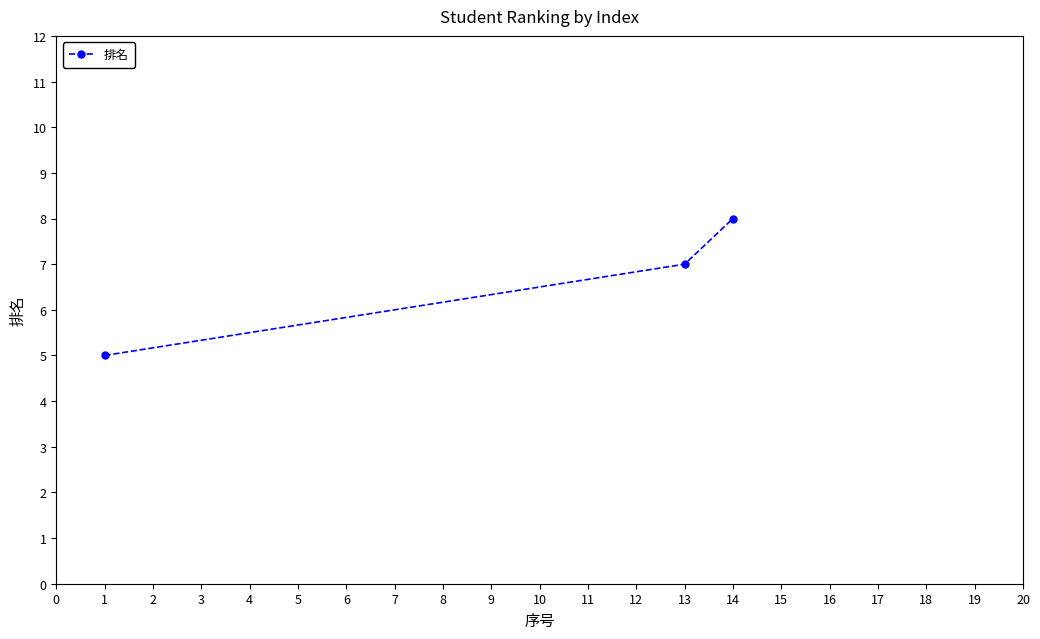

Which category has the highest value across all series?

14